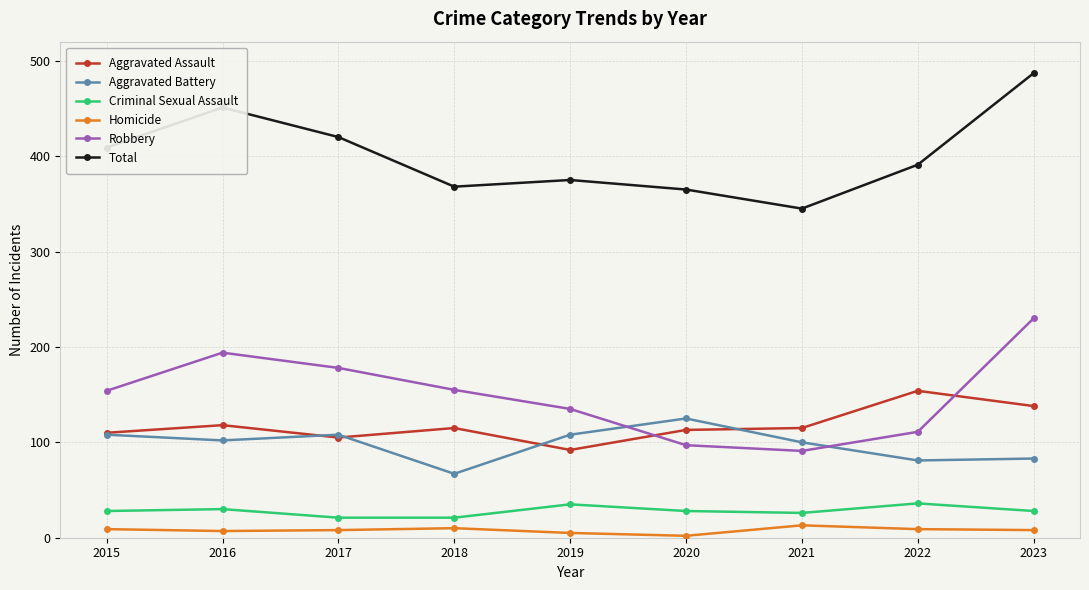

True or false: Total has a value of 365 at 2020.

True